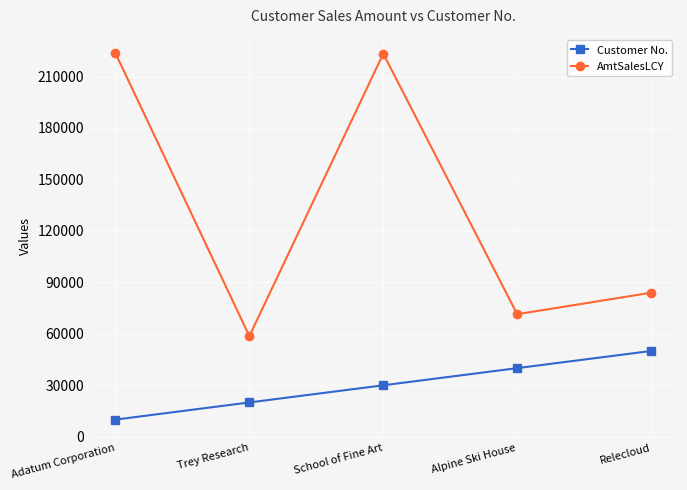

What is the label of the 2nd point from the right?

Alpine Ski House